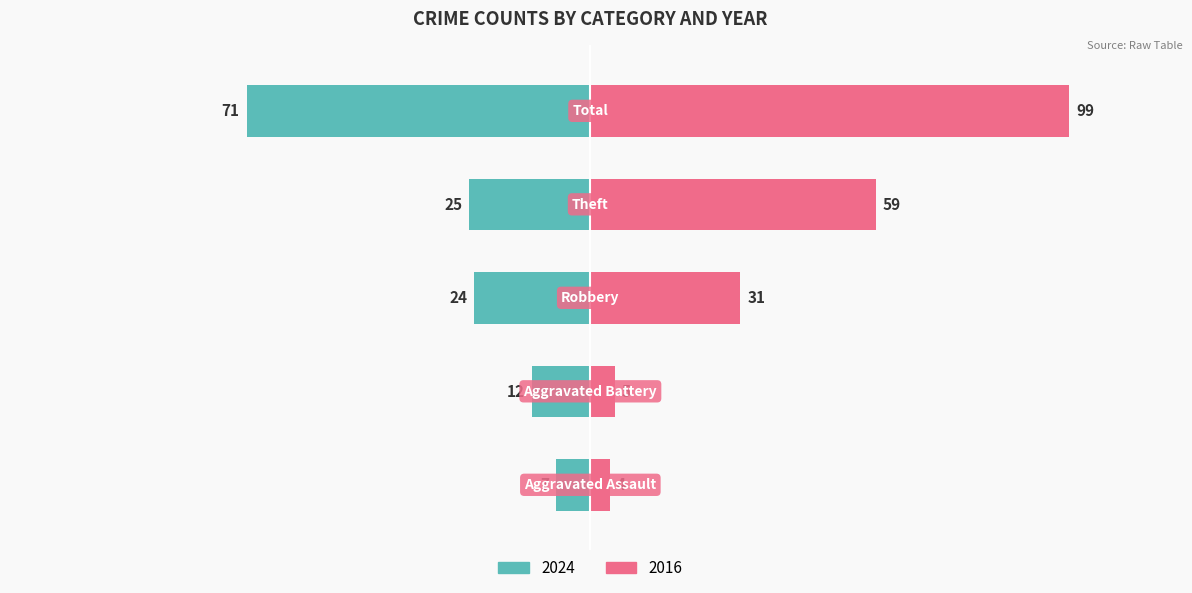

What is the label of the 3rd bar from the left?

Robbery